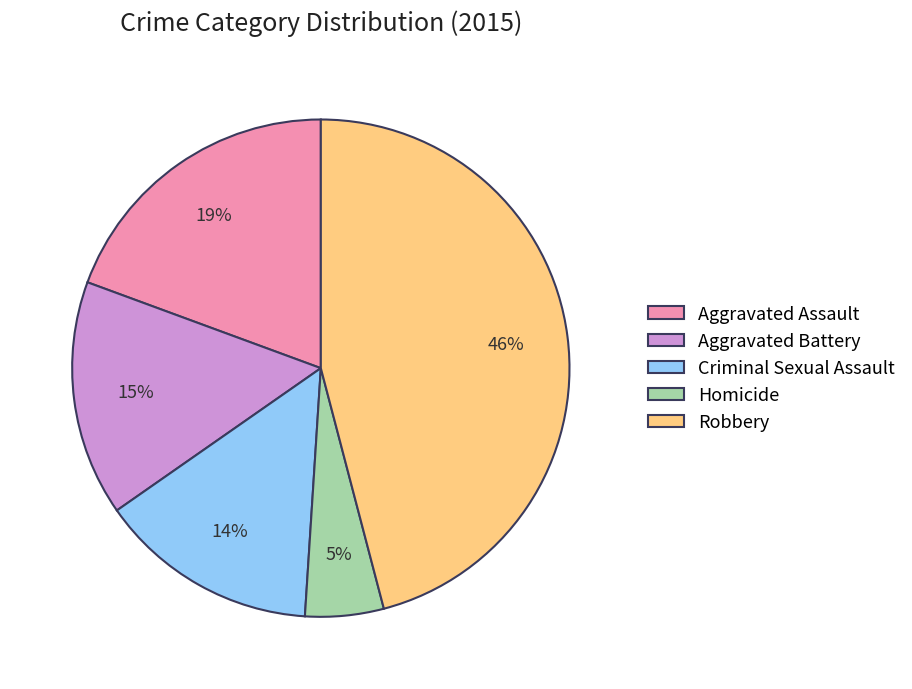

Is it true that Homicide is 12% of the pie?

False